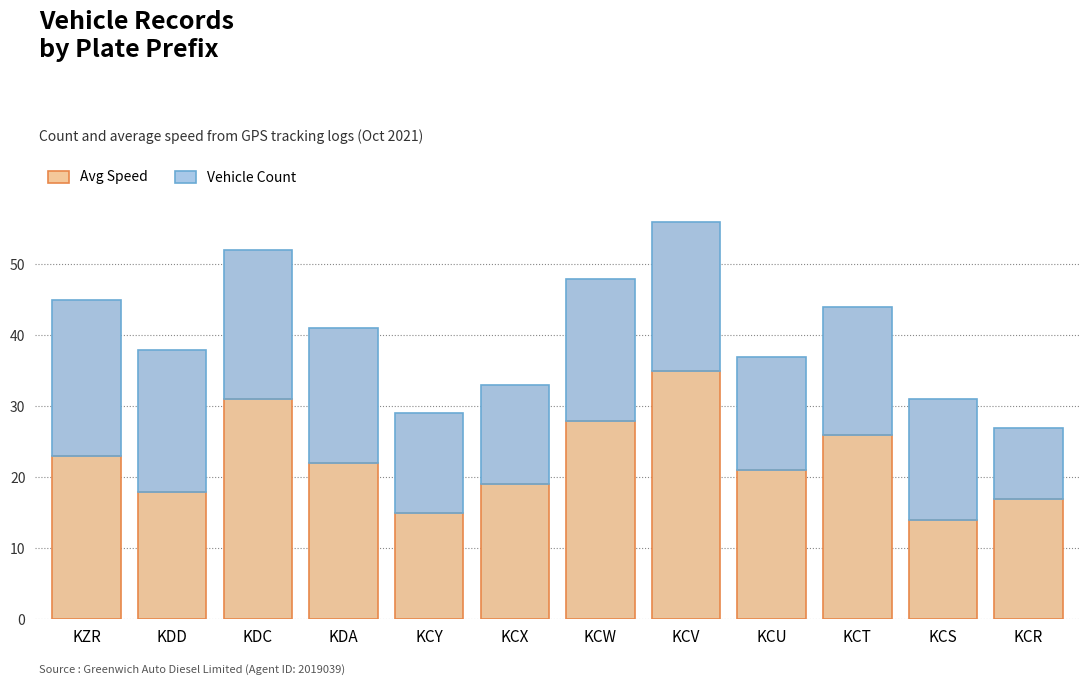

What is the highest value of the Vehicle Count series?

56